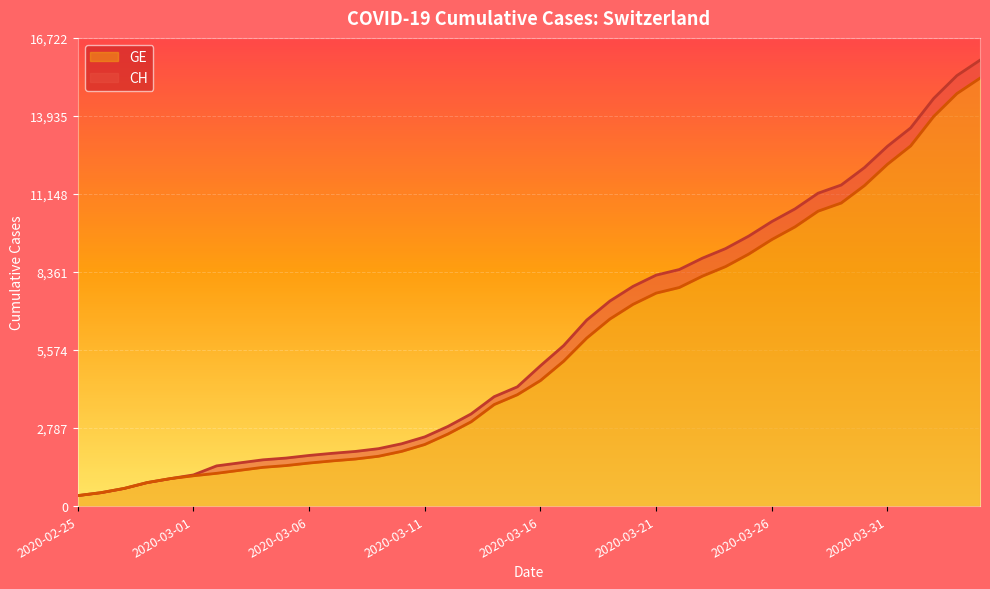

At how many categories does at least one series exceed 8112?

15